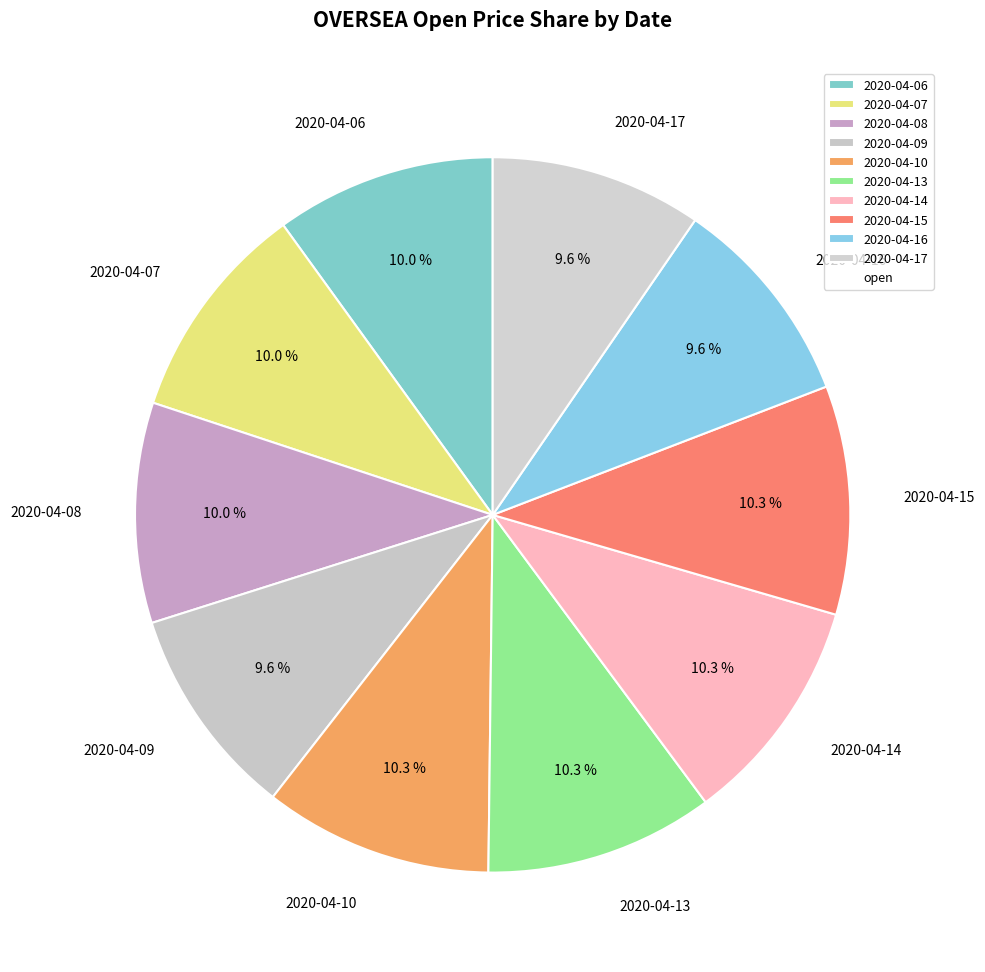

Between 2020-04-09 and 2020-04-14, which is larger?

2020-04-14